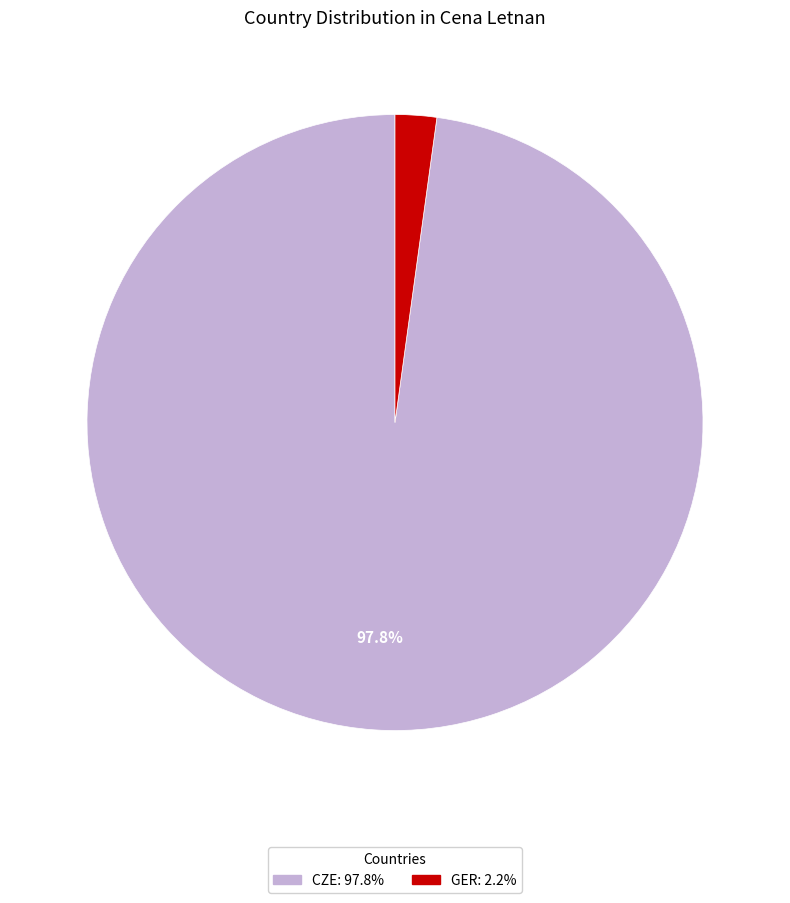

Is there any slice that represents more than half of the pie?

Yes